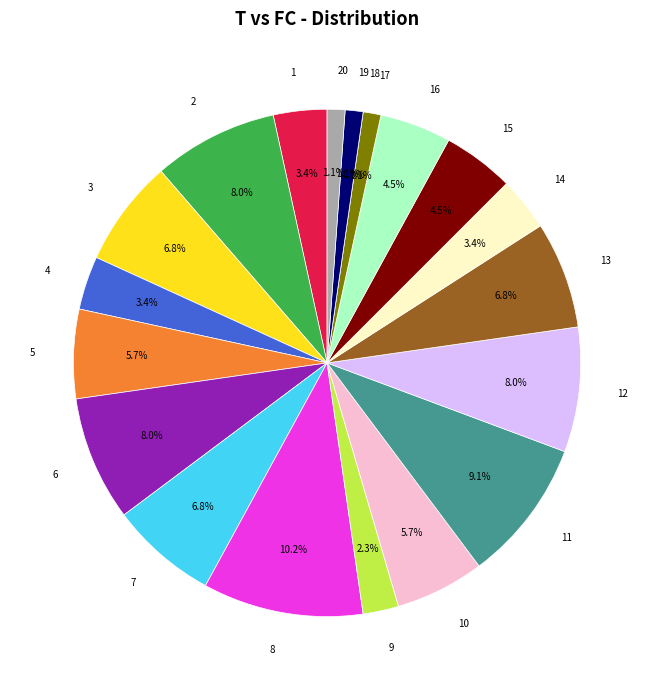

Count the number of slices in the pie.

20